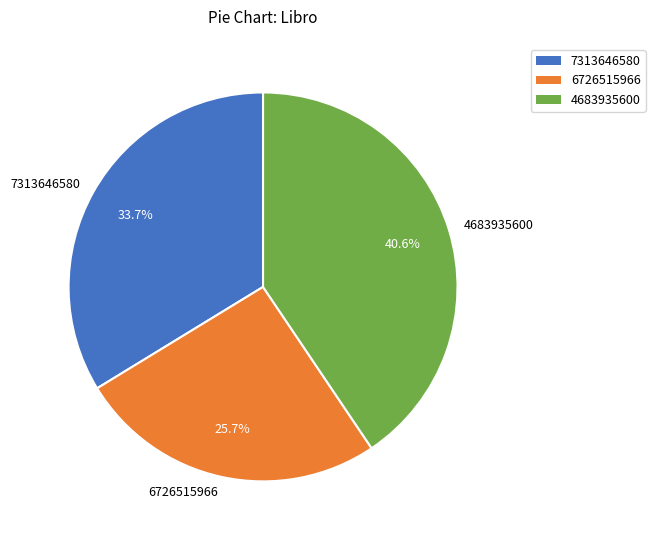

What is the largest slice in the pie chart?

4683935600